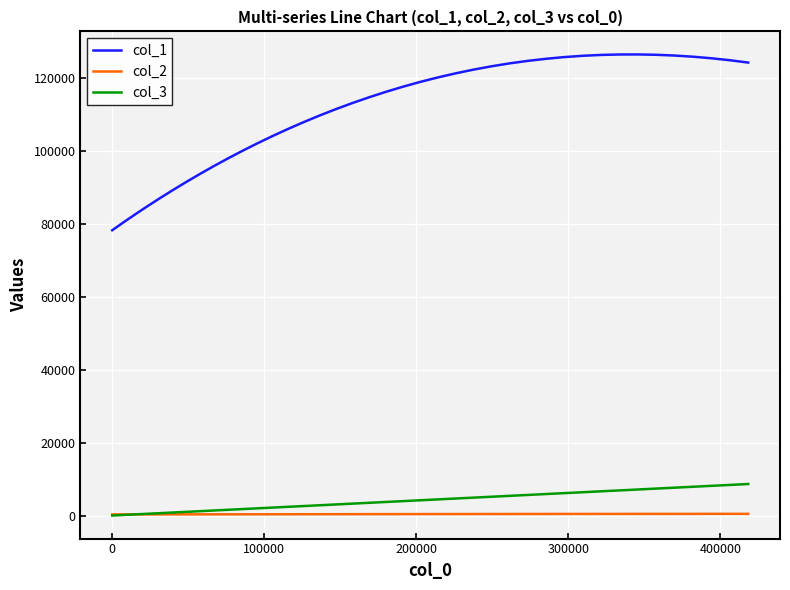

True or false: col_3 and col_1 cross at least once.

False